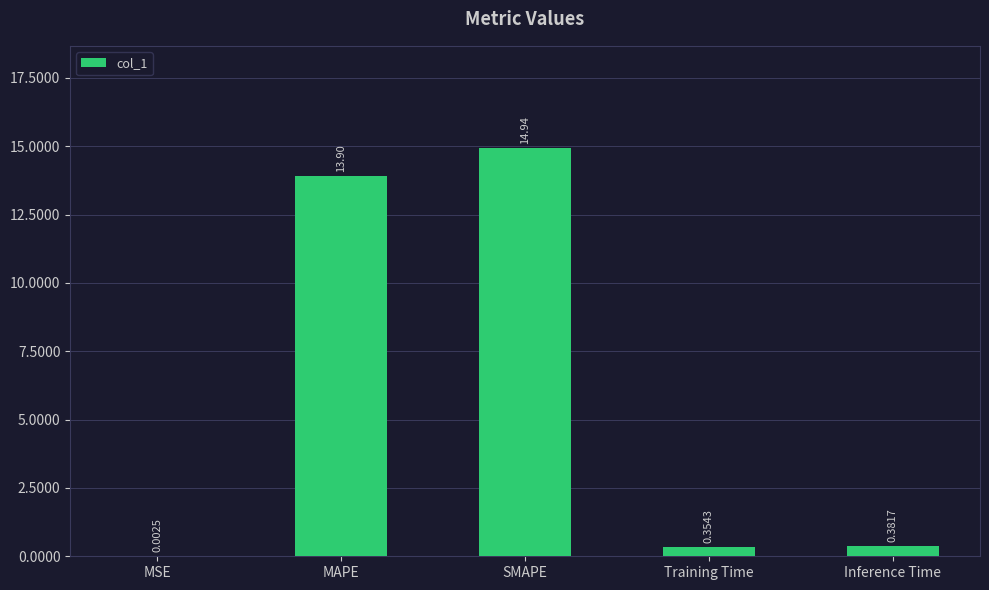

Where is the data nearest to the value 7?

Inference Time